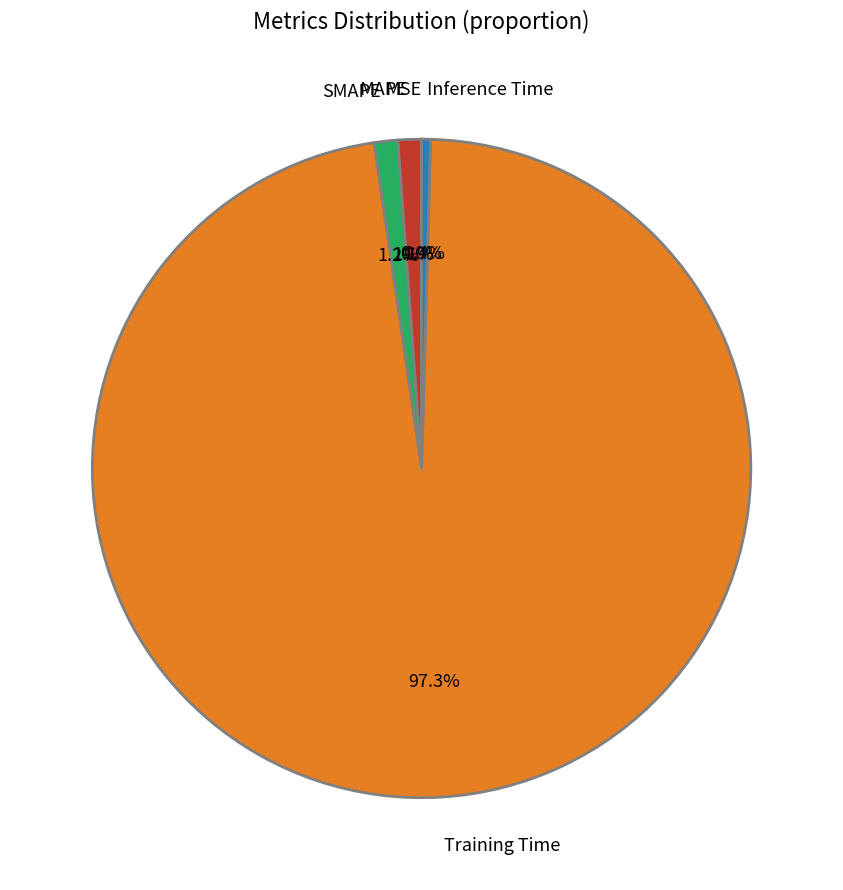

Which has a higher value, Training Time or Inference Time?

Training Time